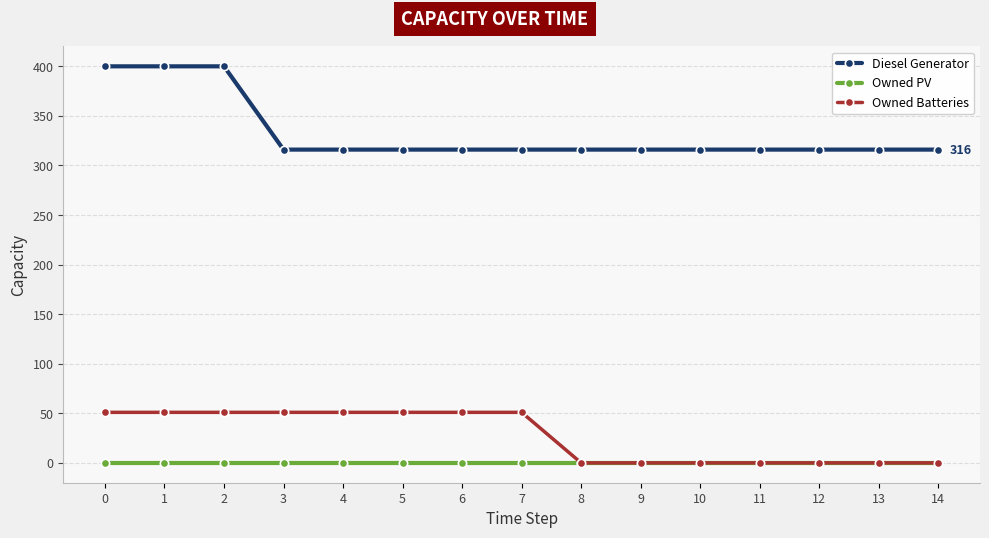

At 6, list the series in order from smallest to largest.

Owned PV, Owned Batteries, Diesel Generator